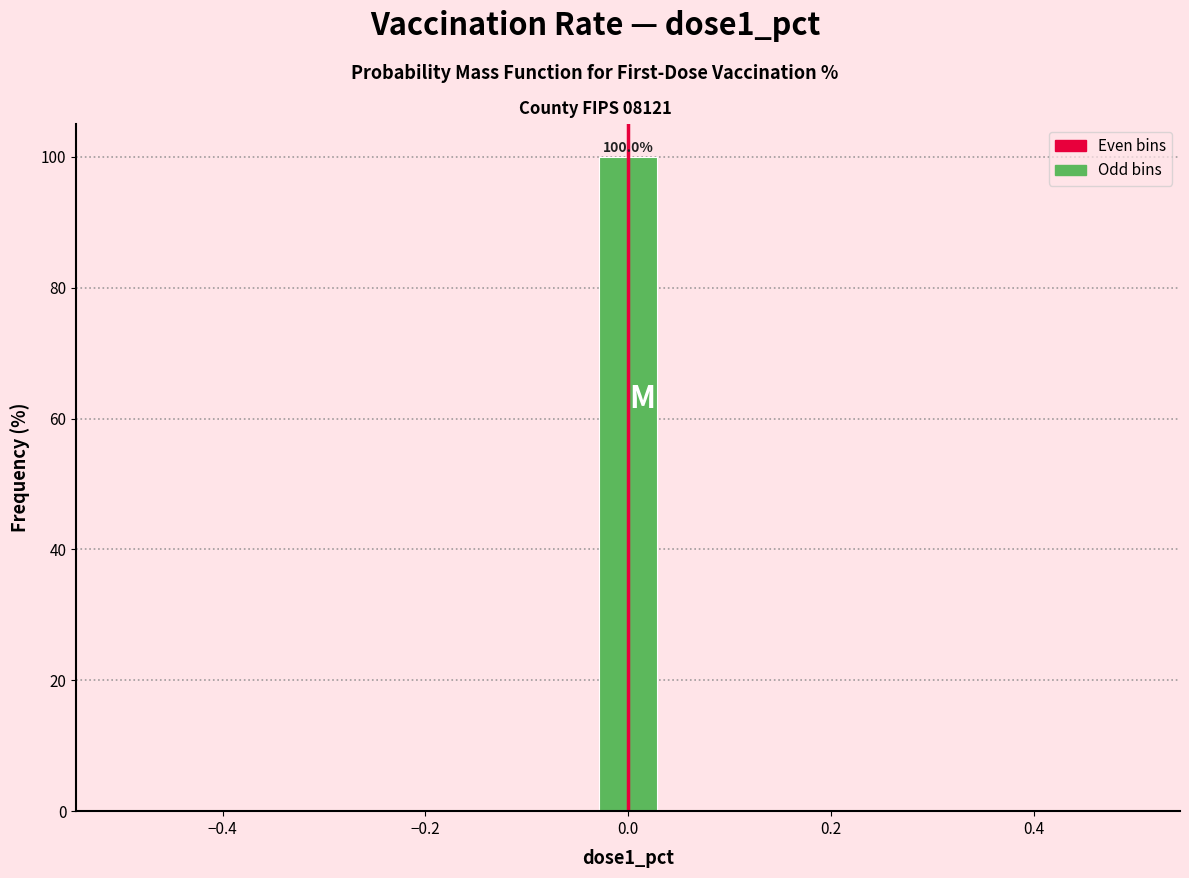

Around what value on the x-axis is the tallest bar? Give the approximate position of its centre, as read against the axis.

0.00